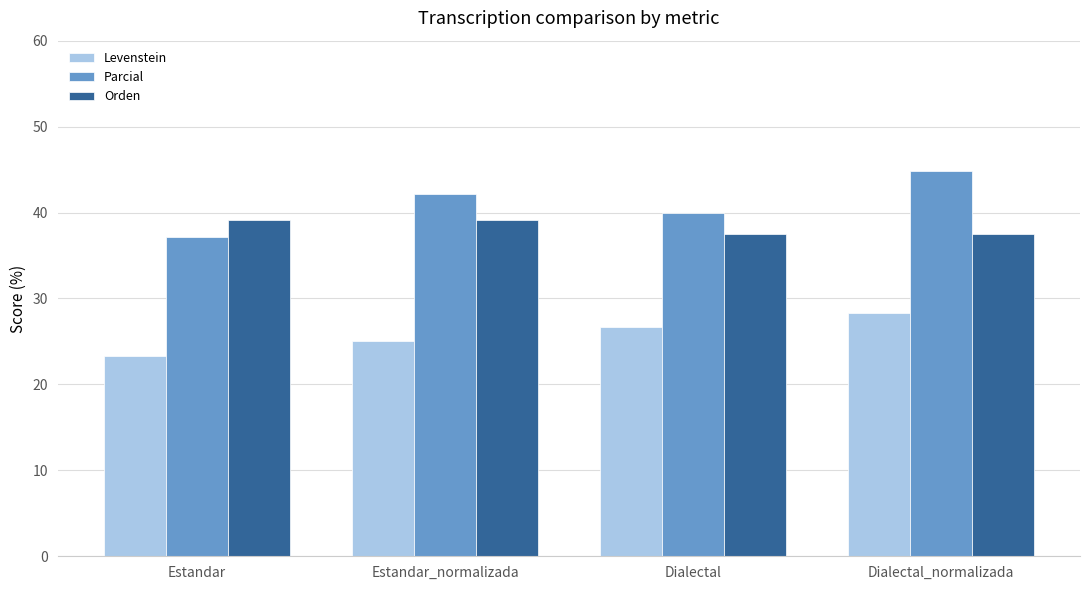

What is the sum of the Levenstein values at Dialectal and Estandar_normalizada?

51.7